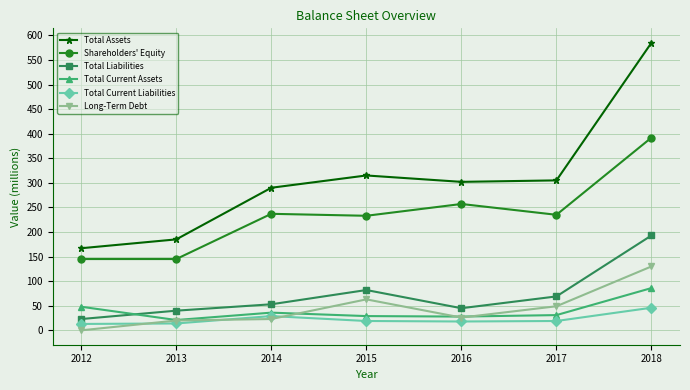

True or false: Shareholders' Equity and Total Current Liabilities intersect in this chart.

False